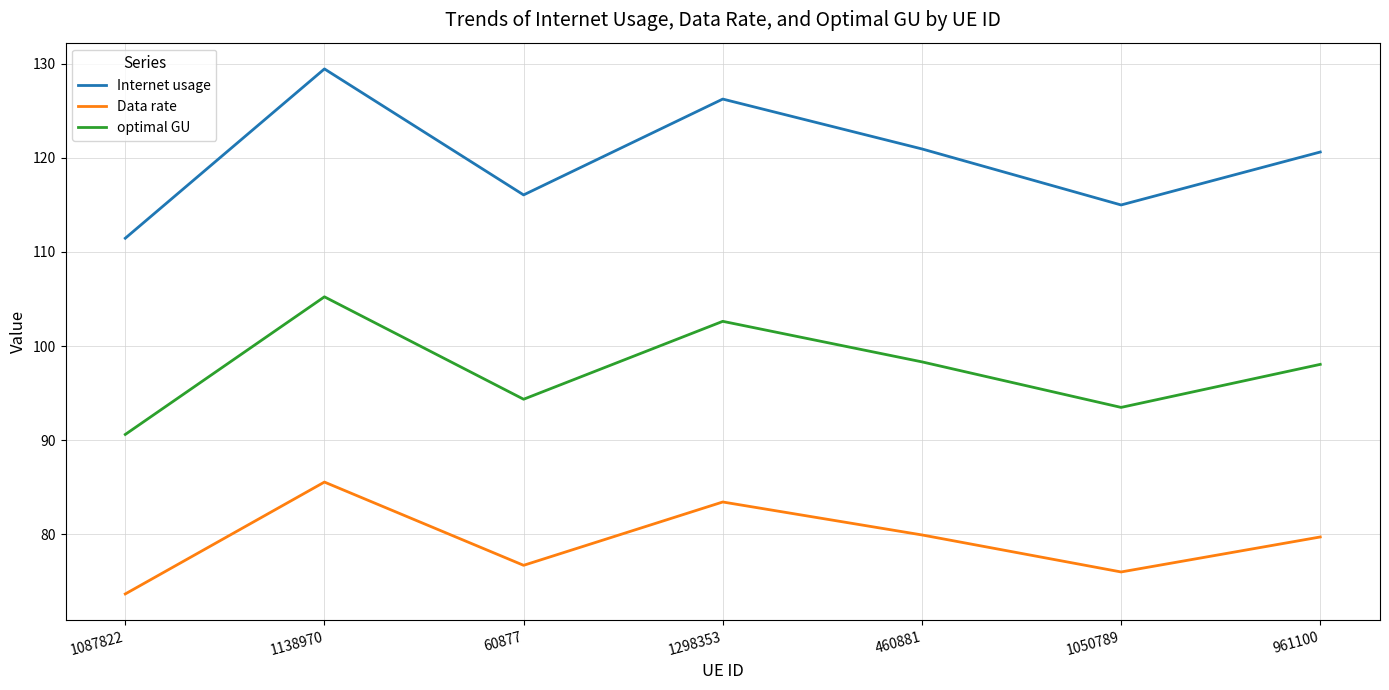

Rank the series at 961100 from highest to lowest value.

Internet usage, optimal GU, Data rate